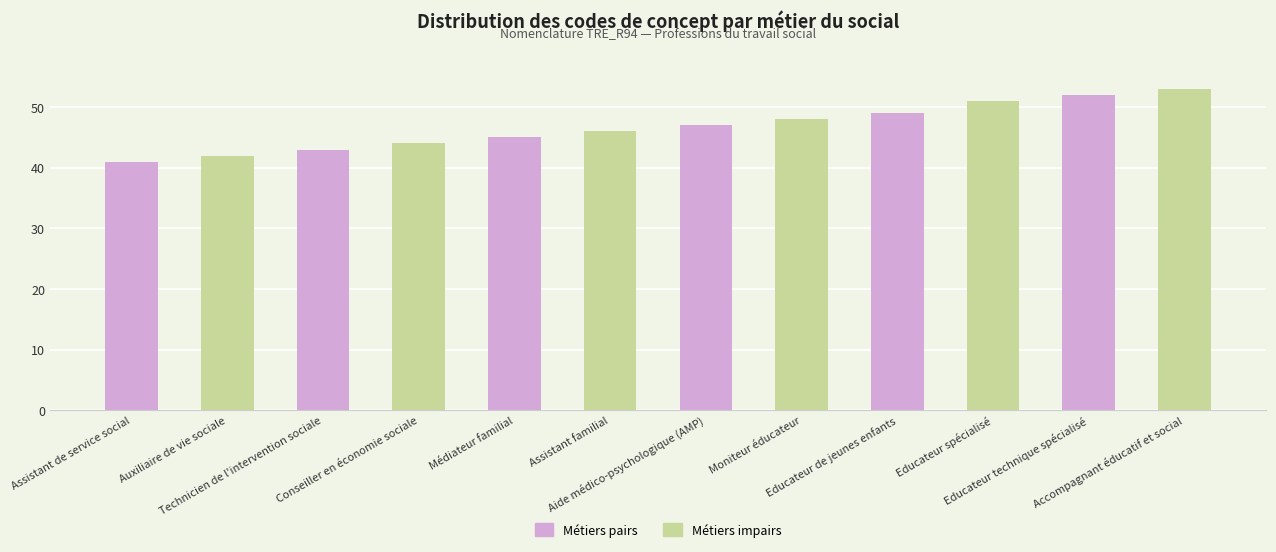

Rank the series by their average value, from highest to lowest.

Métiers impairs, Métiers pairs